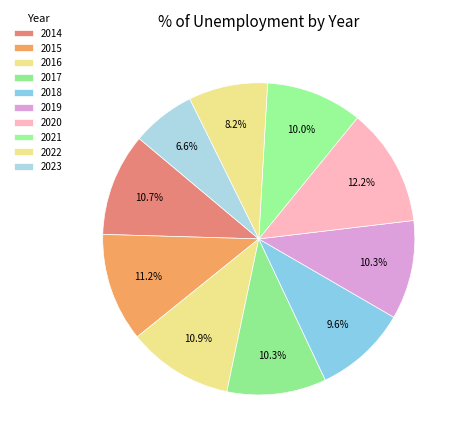

How many slices are in this pie chart?

10